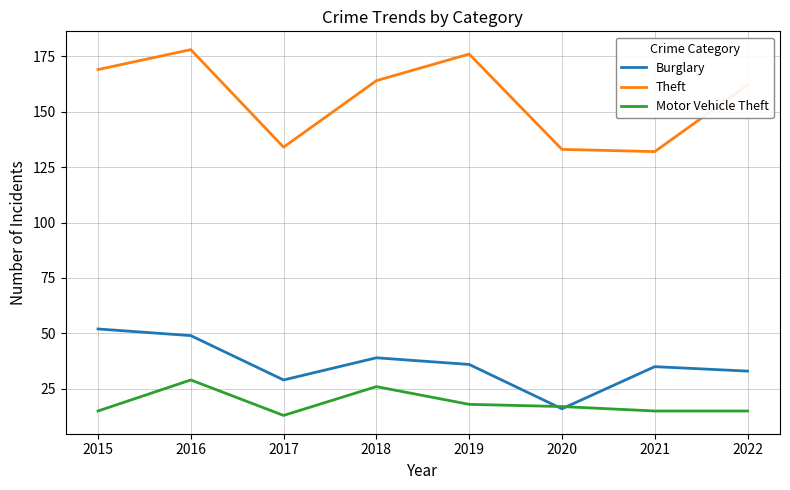

The value of Theft at 2021 is 31. True or false?

False